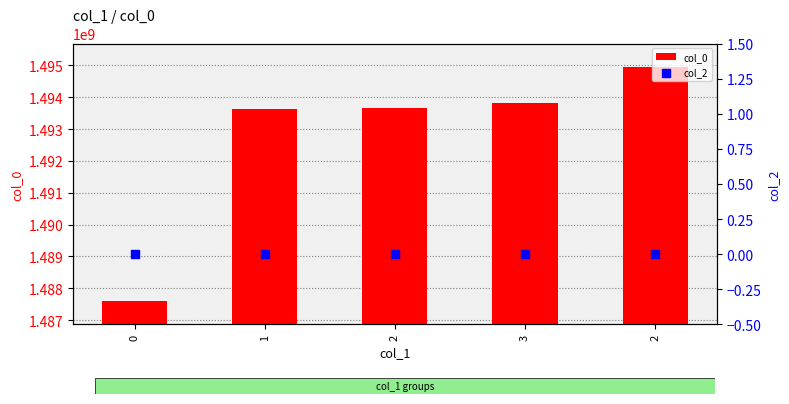

Which series has the largest total across all categories?

col_0